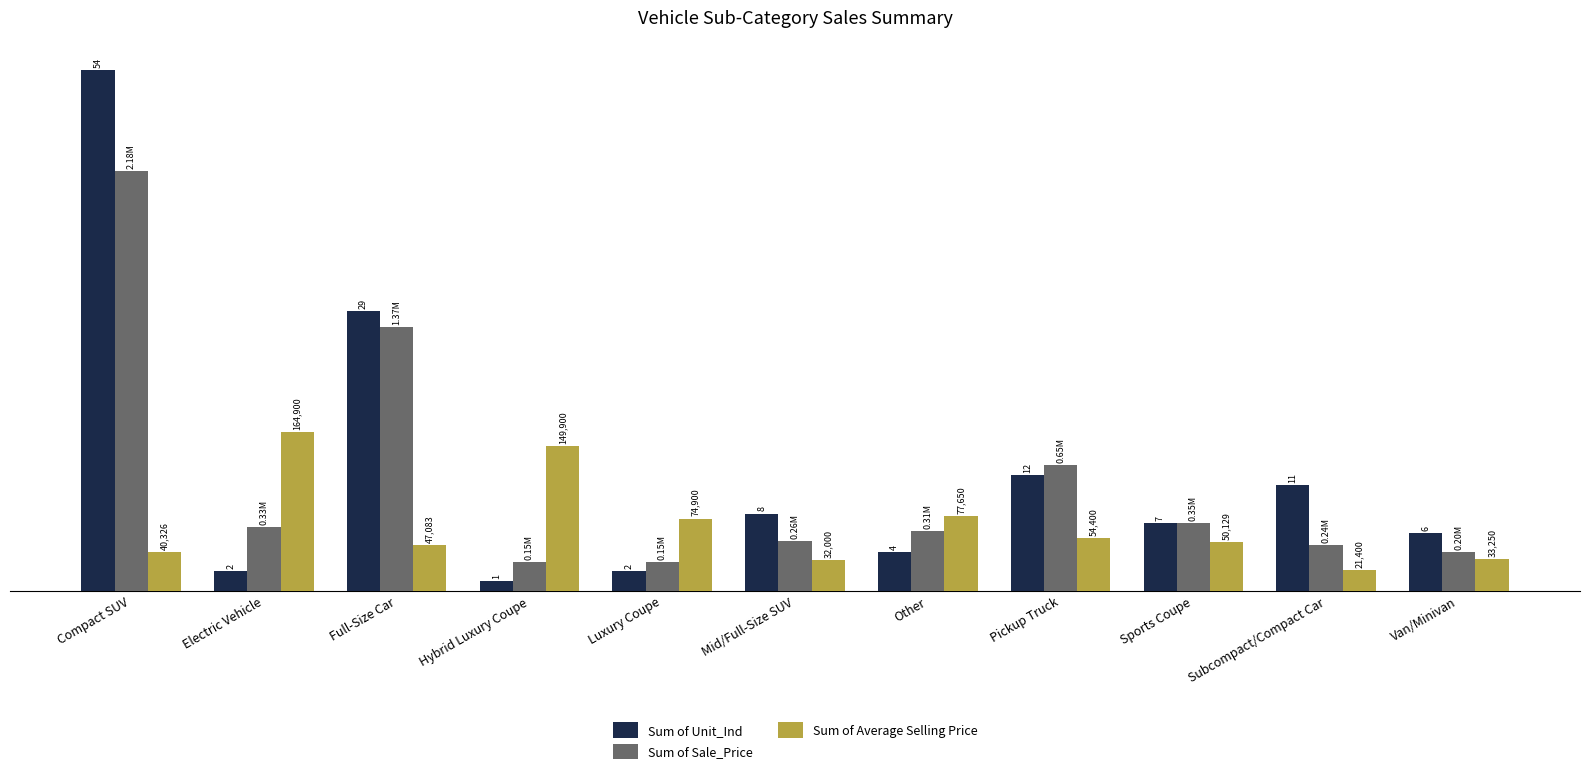

What is the label of the 5th bar from the right?

Other